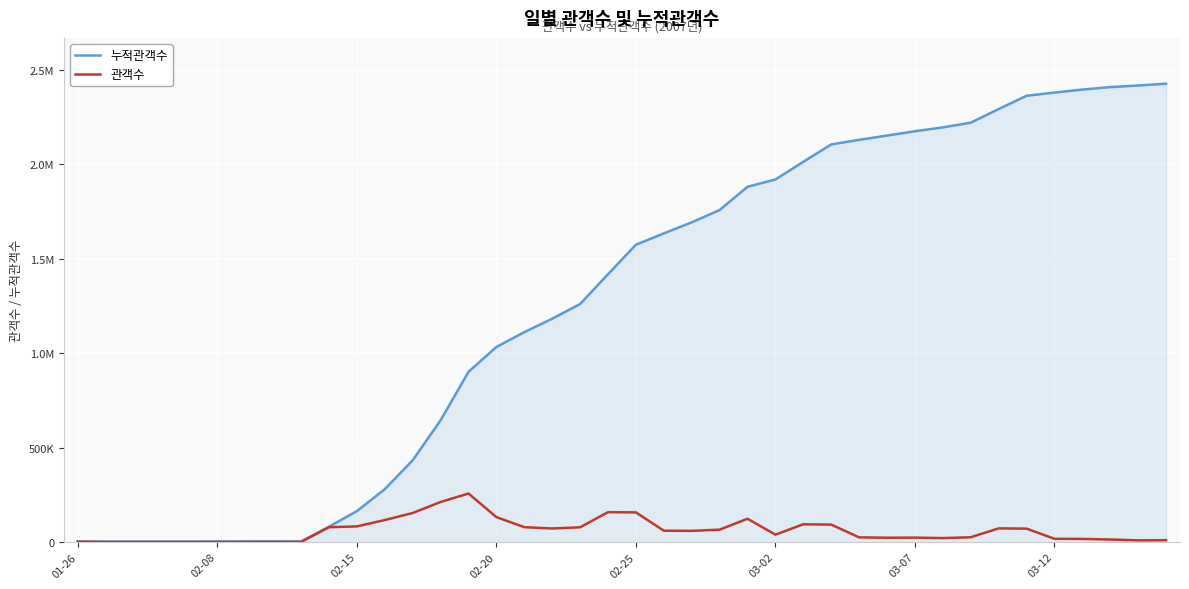

What are all the series names shown in the legend?

누적관객수, 관객수